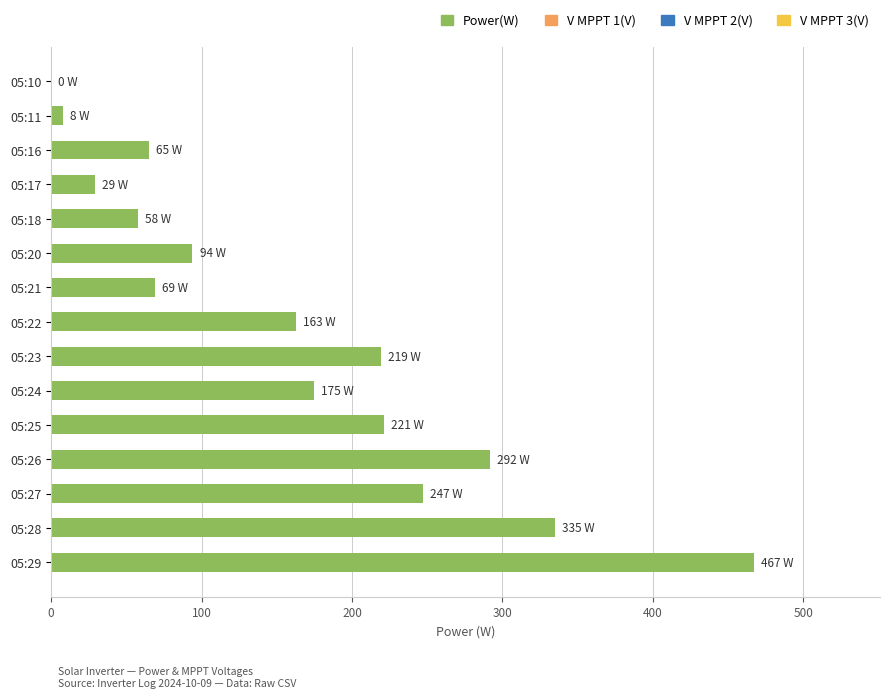

What is the sum of all values?

2442